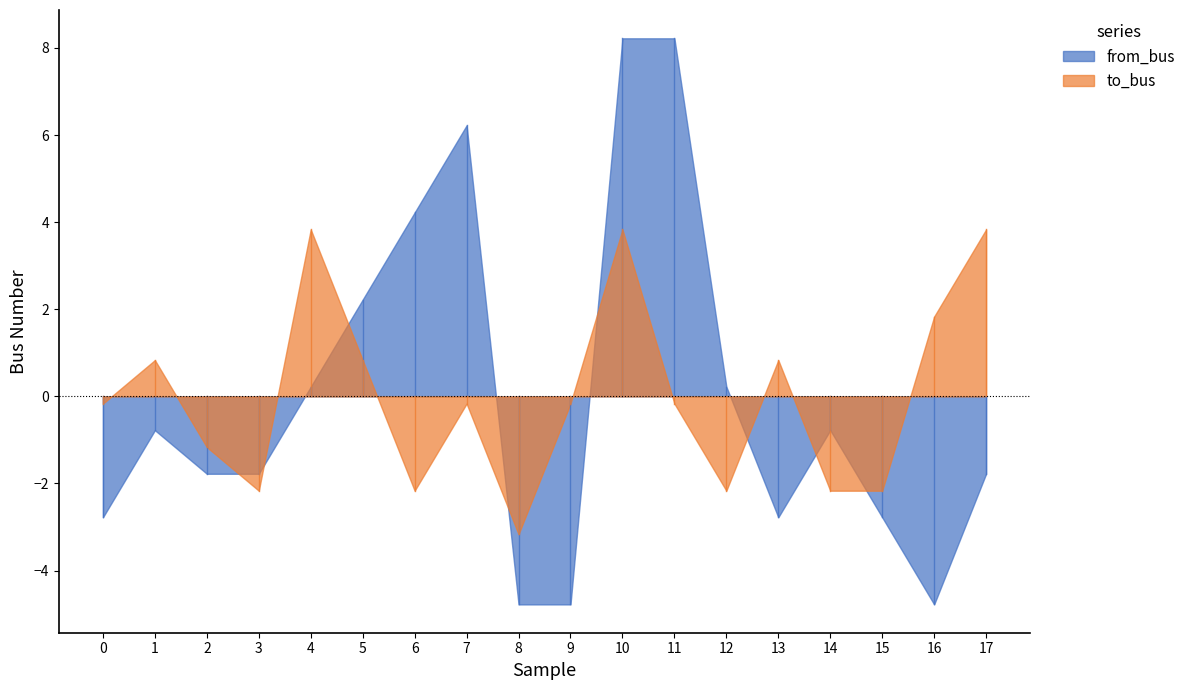

Which series has the widest spread of values?

from_bus